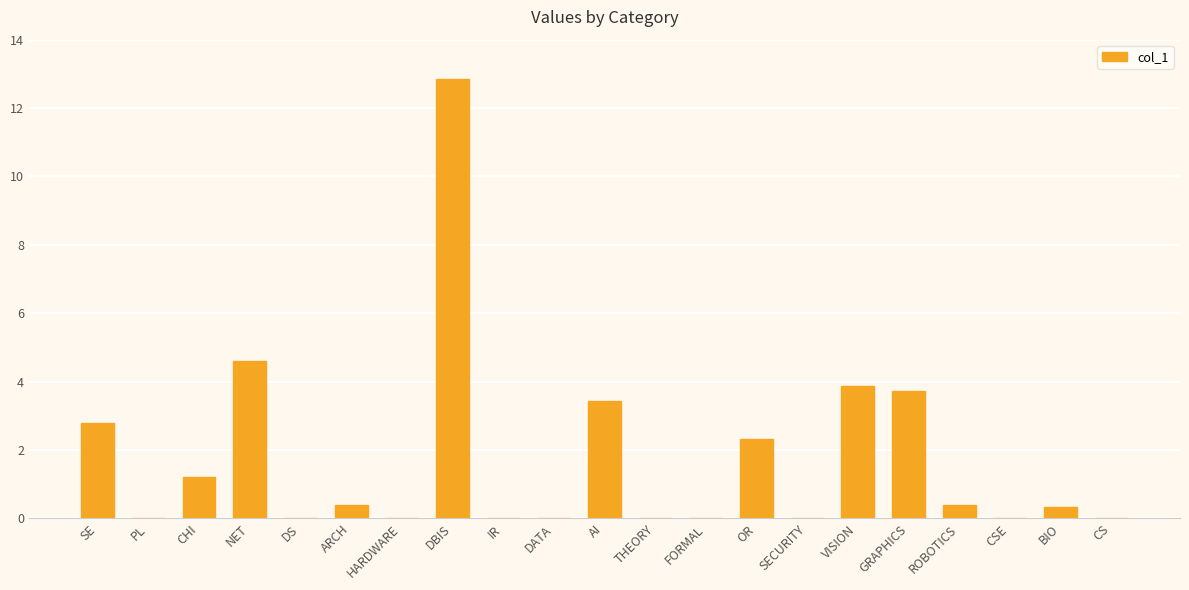

Between VISION and PL, which is larger?

VISION